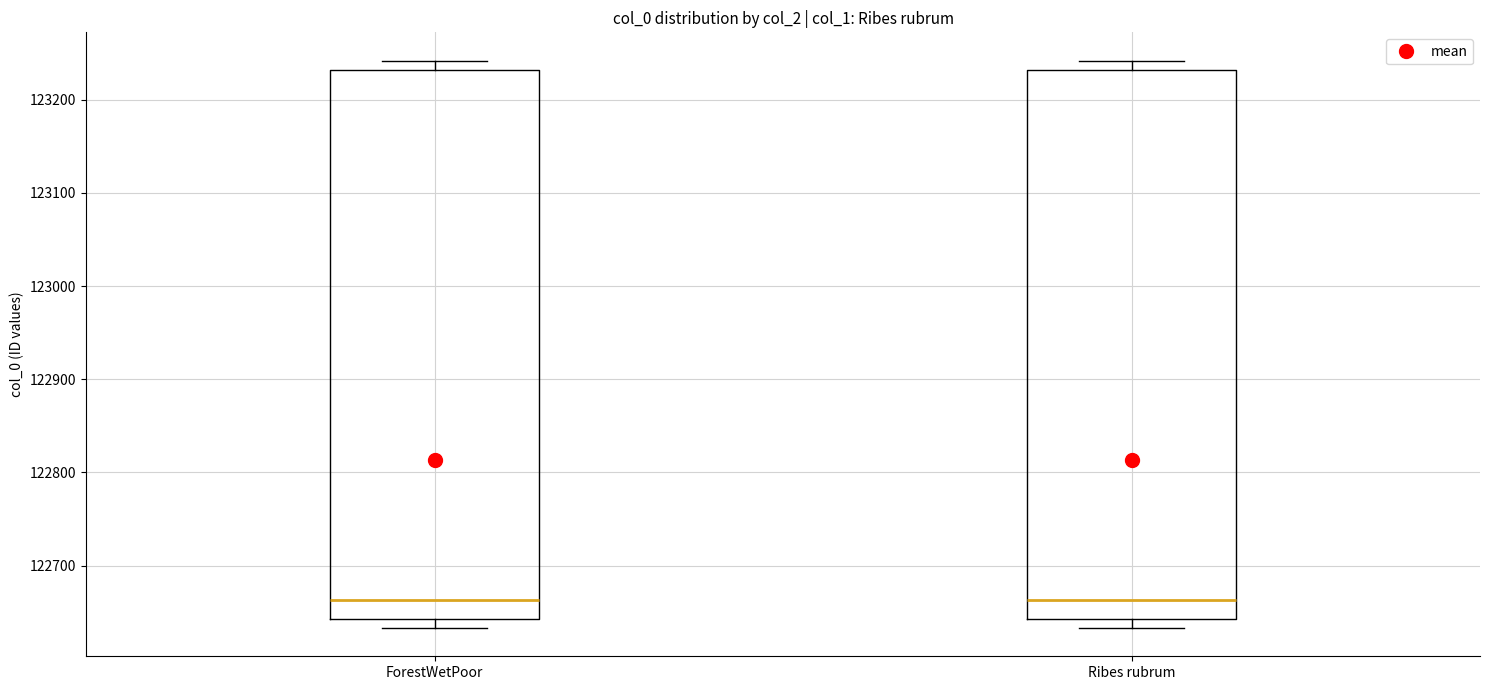

Where is the lower edge of the box for ForestWetPoor on the y-axis? The values are not printed on the chart, so give them approximately, as read against the axis.

122640